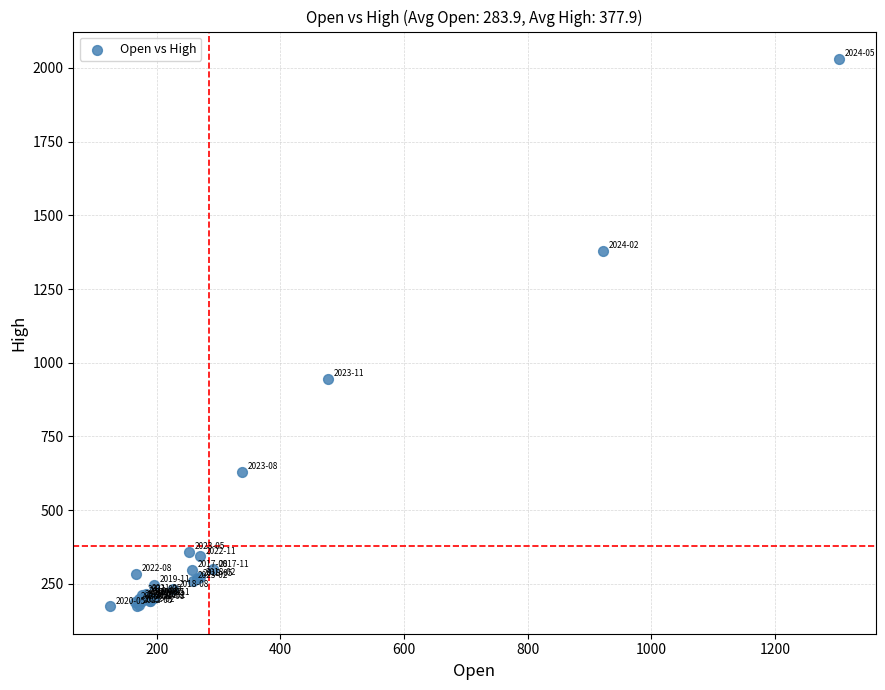

What Y value in the scatter plot is closest to 1102?

945.0